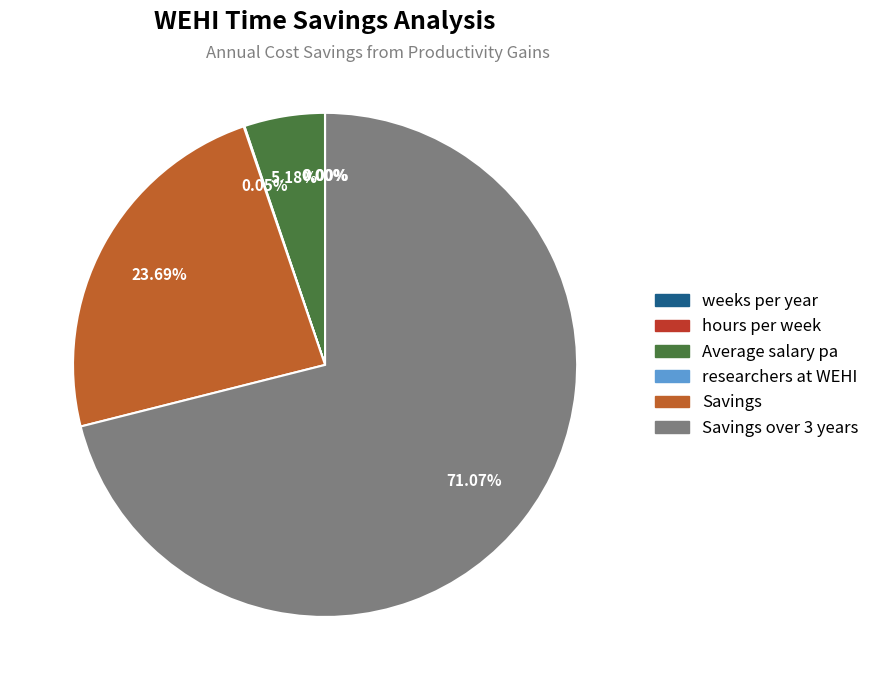

Is there a majority slice in this chart?

Yes